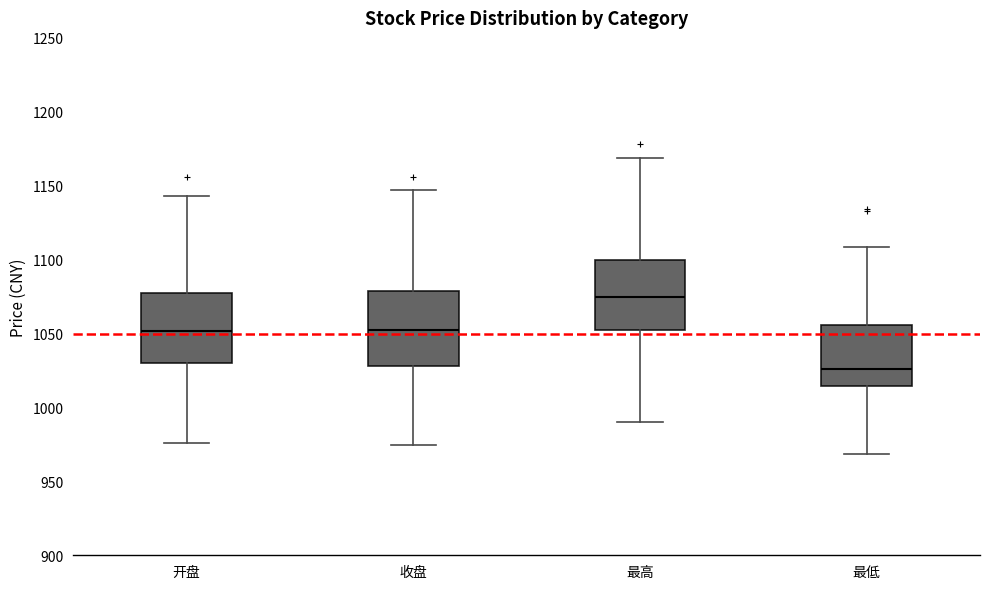

Which box has the highest median line?

最高